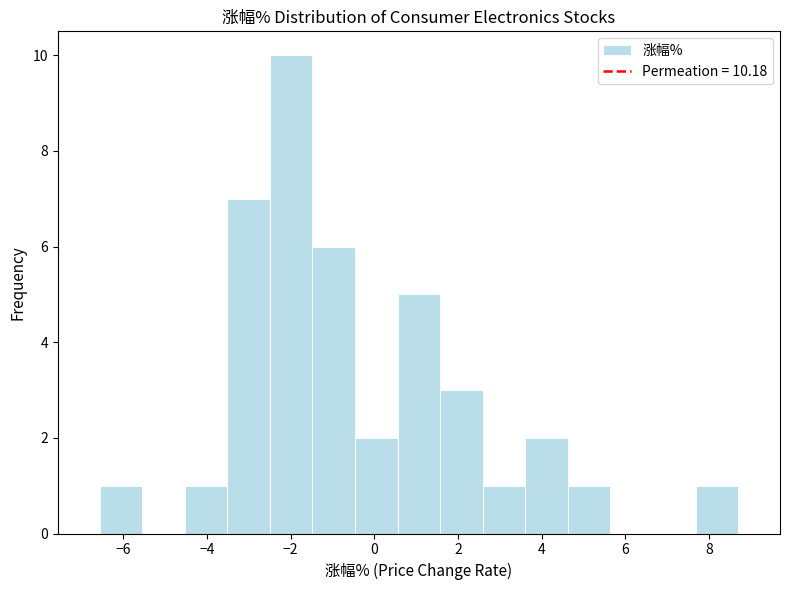

Which range on the x-axis has the tallest bar?

-2.4 to -1.4